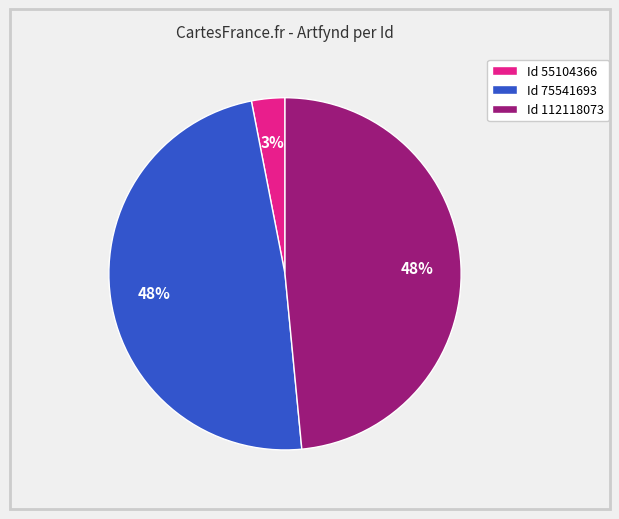

Does any single category account for the majority?

No